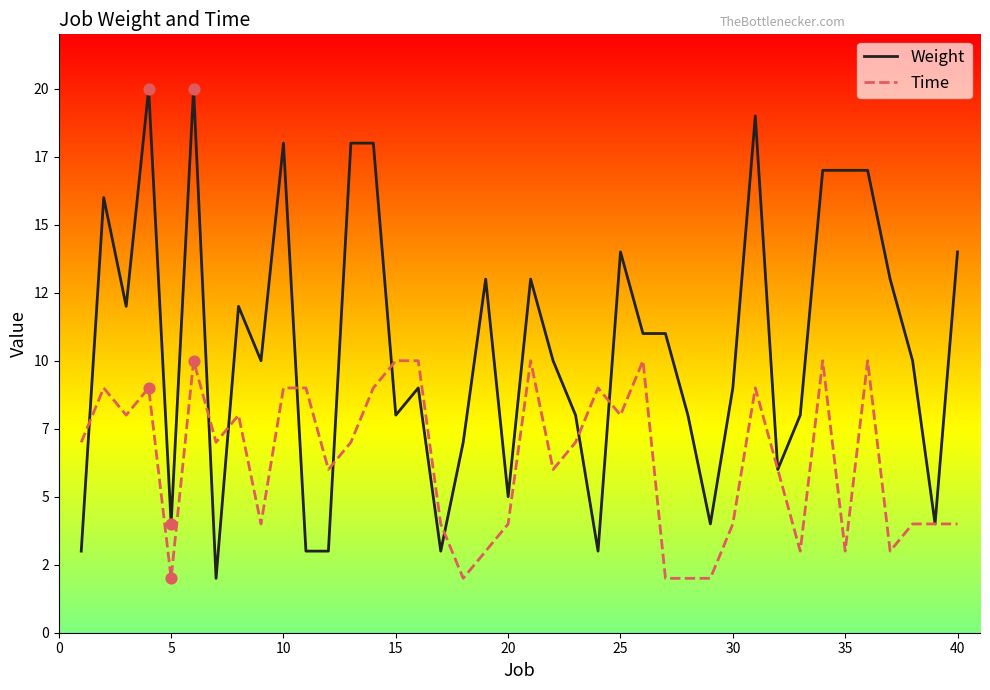

At how many categories does at least one series exceed 17?

6